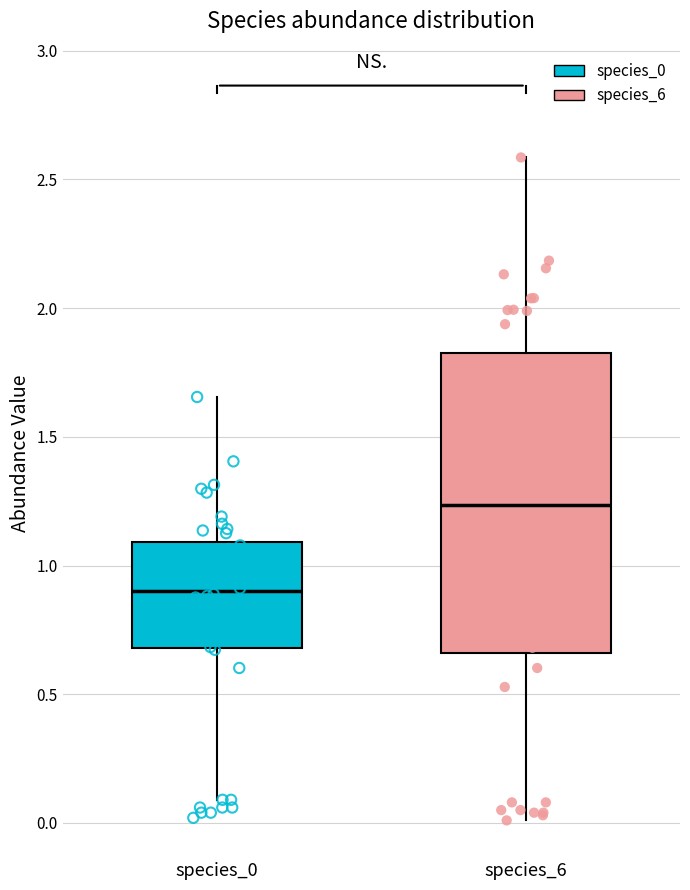

Reading left to right, transcribe this box plot: for each box, give where its median line is, the range the box spans, and where its two whiskers end, as read against the y-axis. The values are not printed on the chart, so give them approximately, as read against the axis.

species_0: median 0.90, box 0.70 to 1.10, whiskers 0.10 to 1.65
species_6: median 1.25, box 0.65 to 1.80, whiskers 0.00 to 2.60